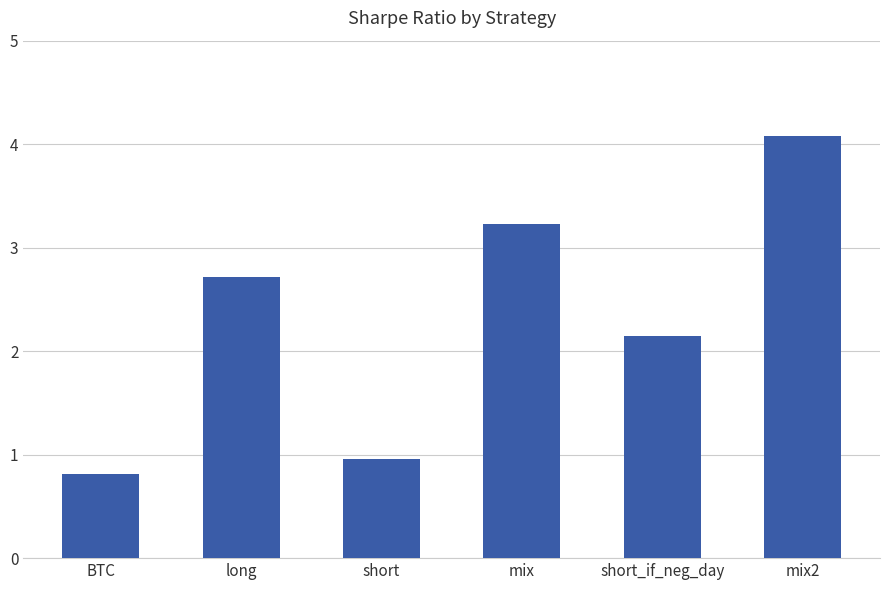

The chart shows a value of 5.5 at mix. True or false?

False